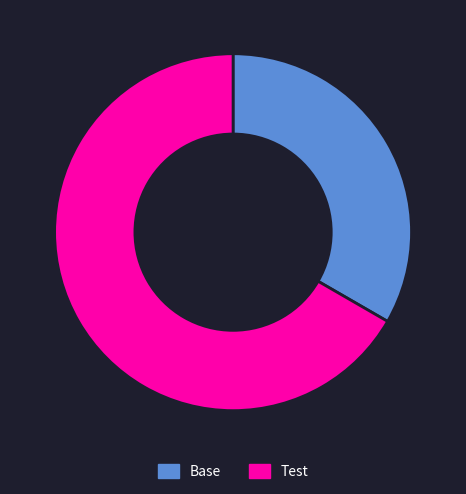

Between Test and Base, which is larger?

Test